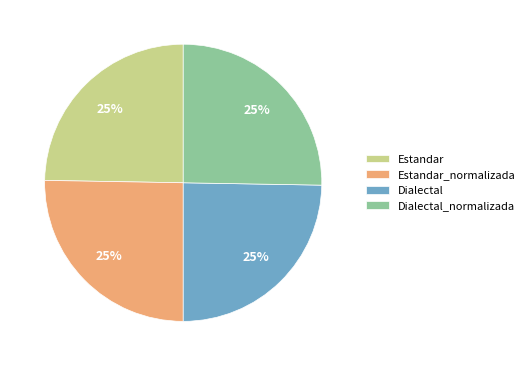

What is the ratio of the value at Dialectal to the value at Estandar_normalizada?

1.0